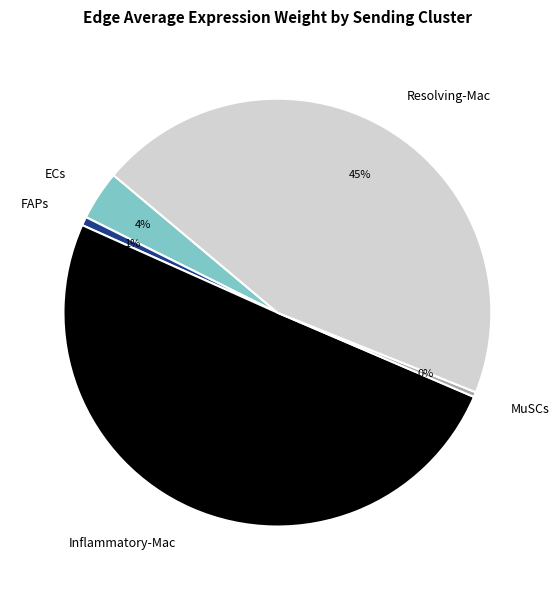

Combined, do Inflammatory-Mac and Resolving-Mac account for over 50%?

Yes